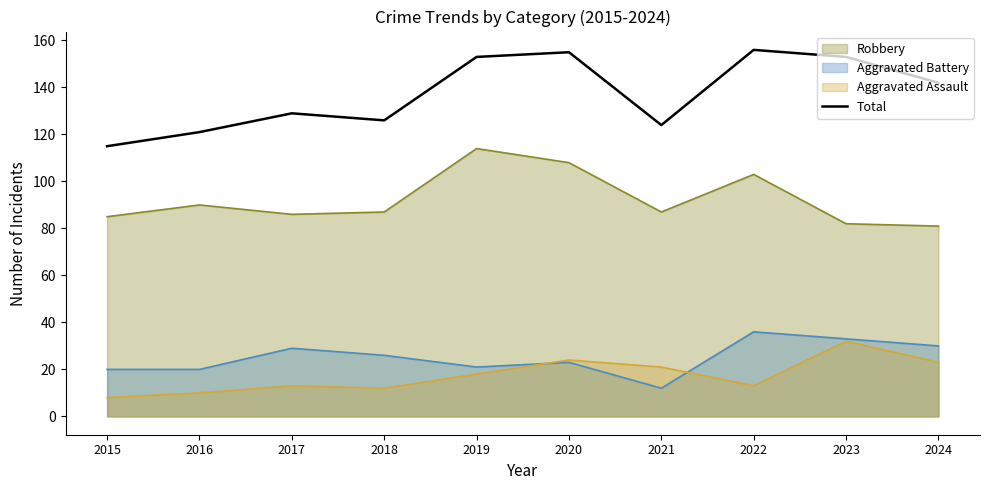

At which category does the data reach its first local peak?

2017